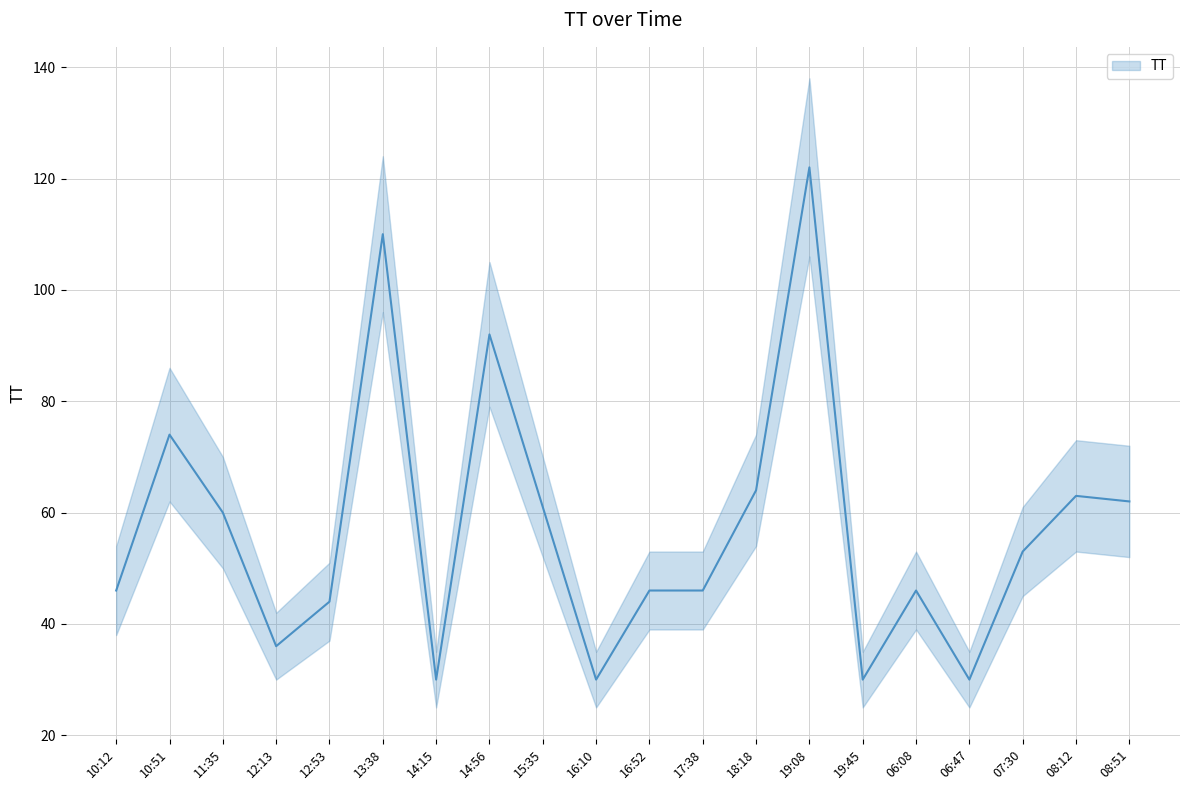

How many data points are less than 53?

10